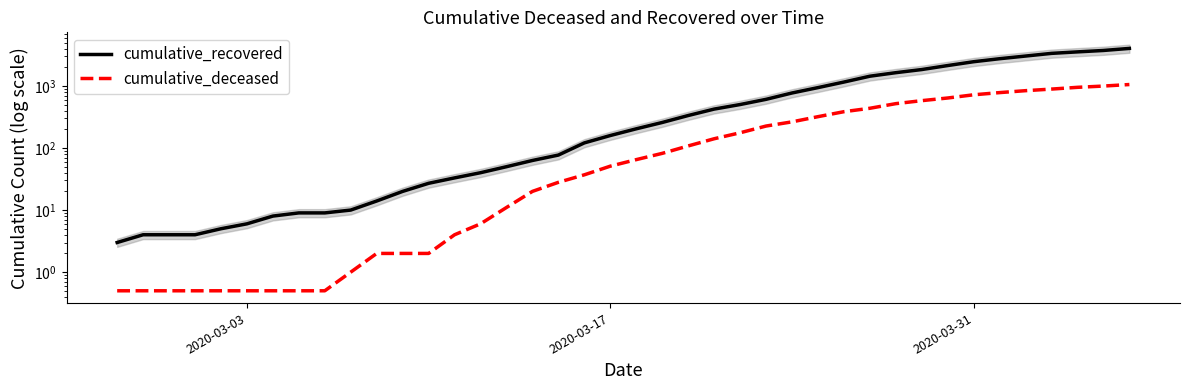

Is this an area chart (filled region under the line)?

No